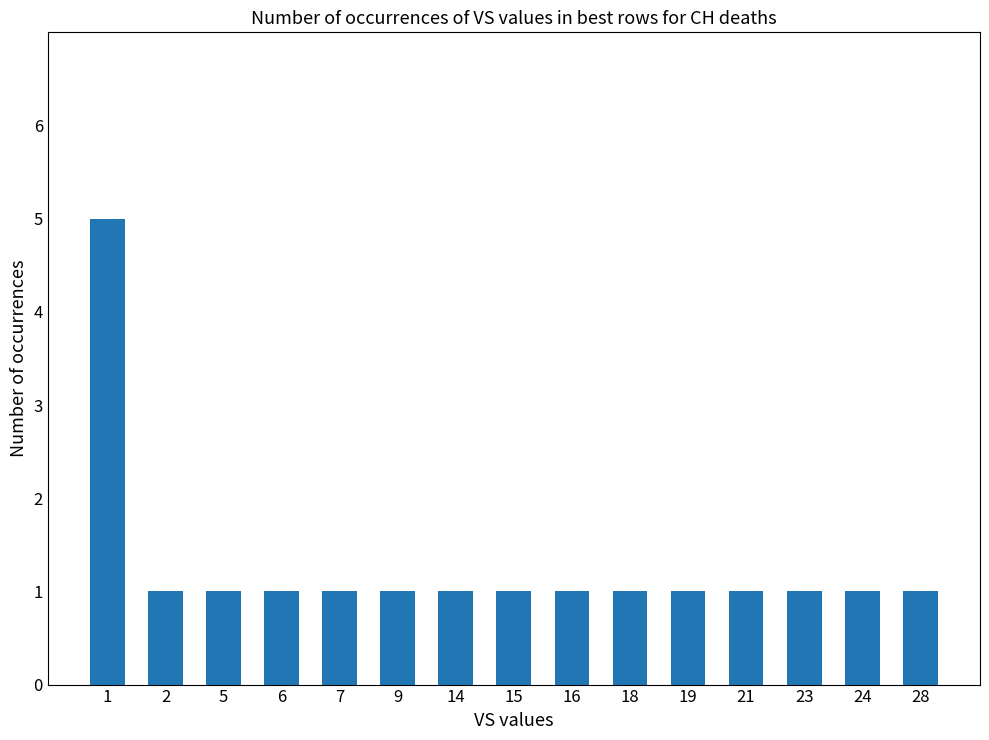

At which category does the chart reach its peak across all series?

1